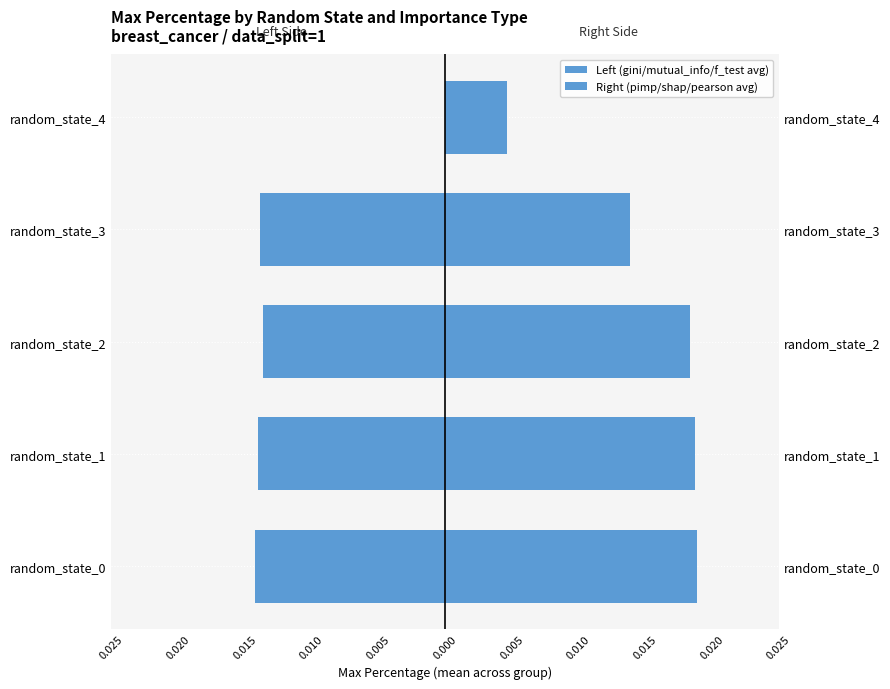

Count the number of data series in this chart.

2